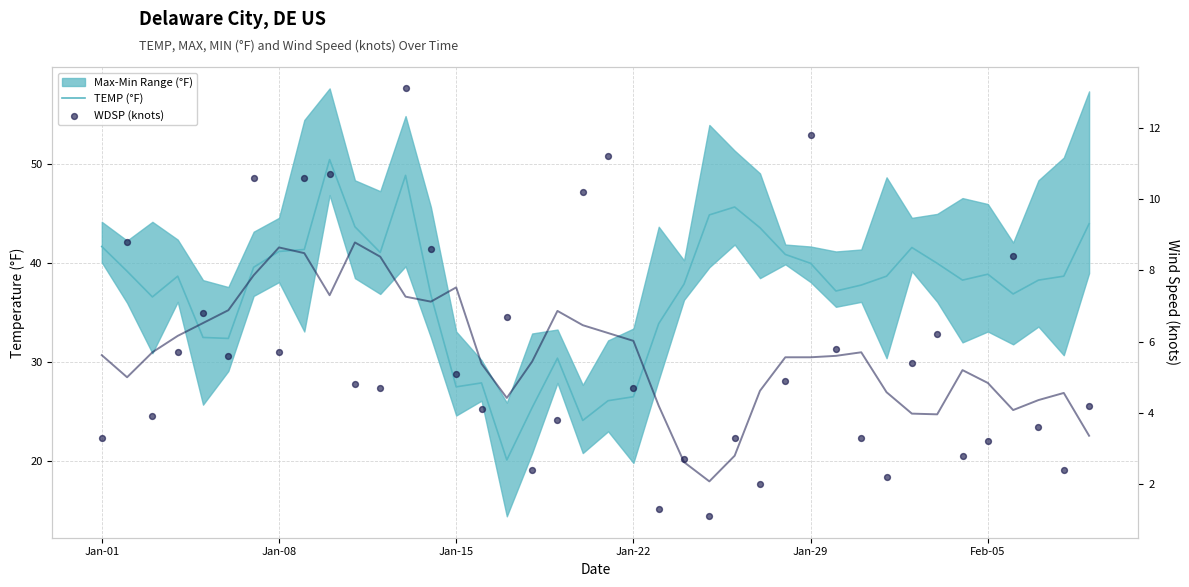

Is the value of WDSP (knots) at 18 greater than the value of TEMP (°F) at 7?

No